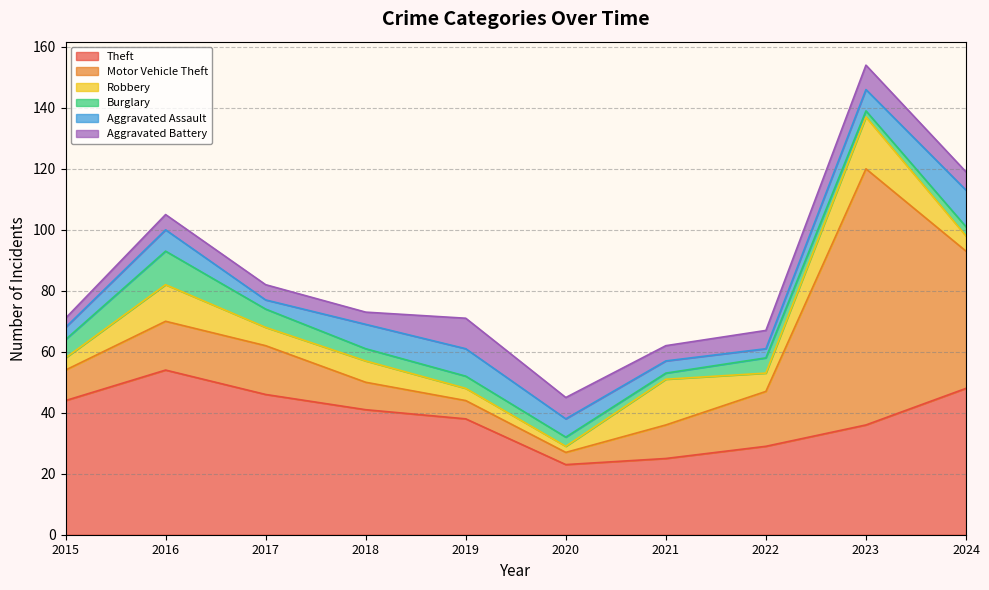

What is the spread (max minus min) of values at 2021?

23